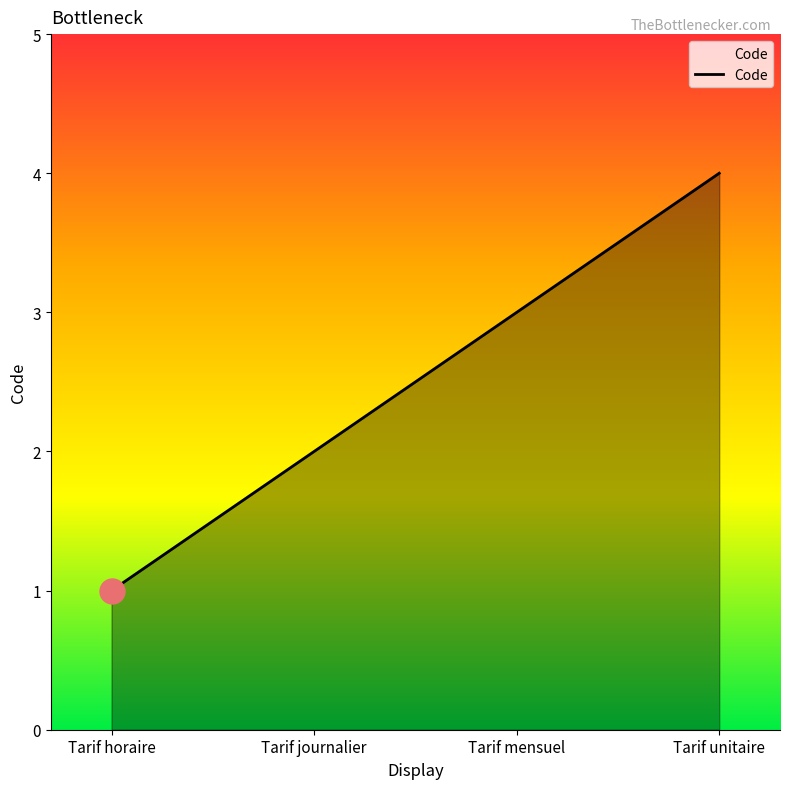

What is the minimum value shown in the chart?

1